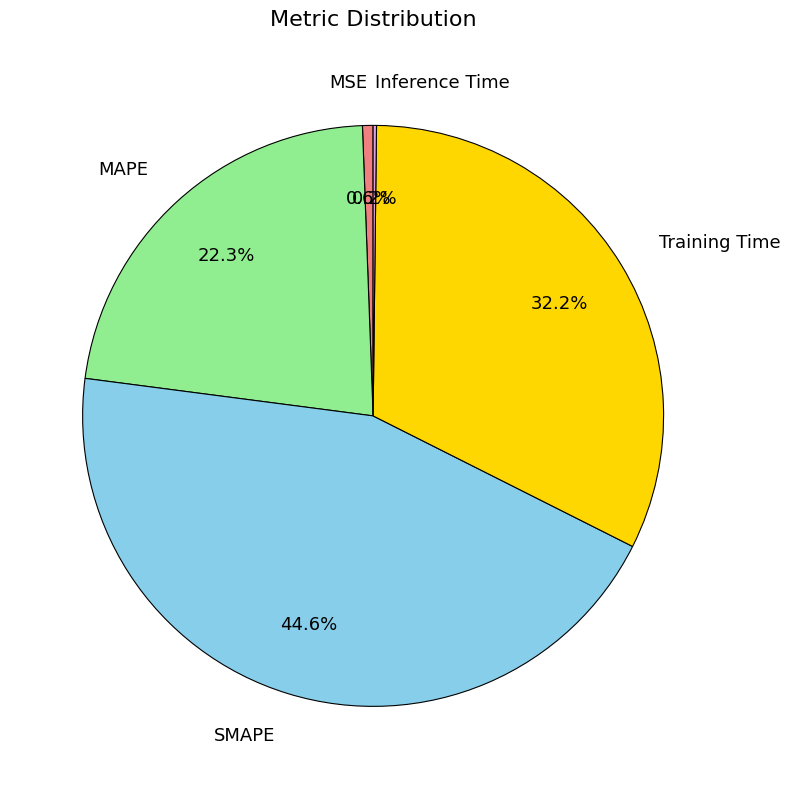

How much of the chart is everything except MSE?

99.4%